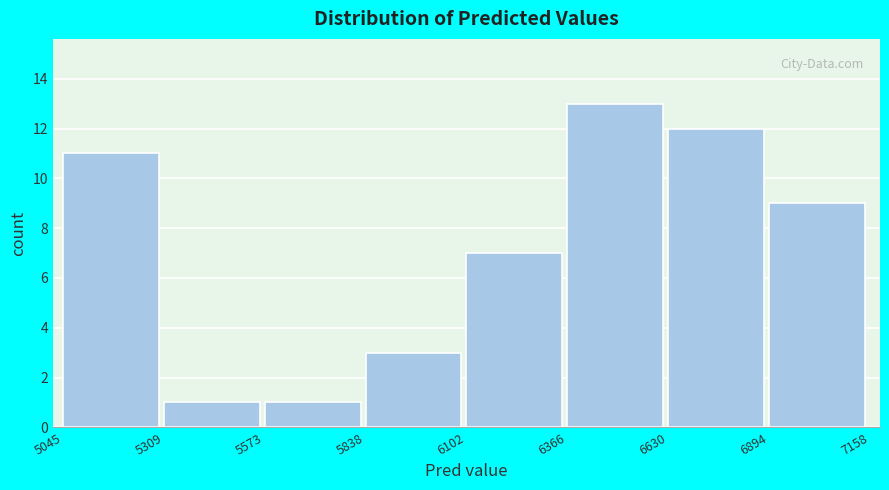

Which range on the x-axis has the tallest bar?

6366 to 6630